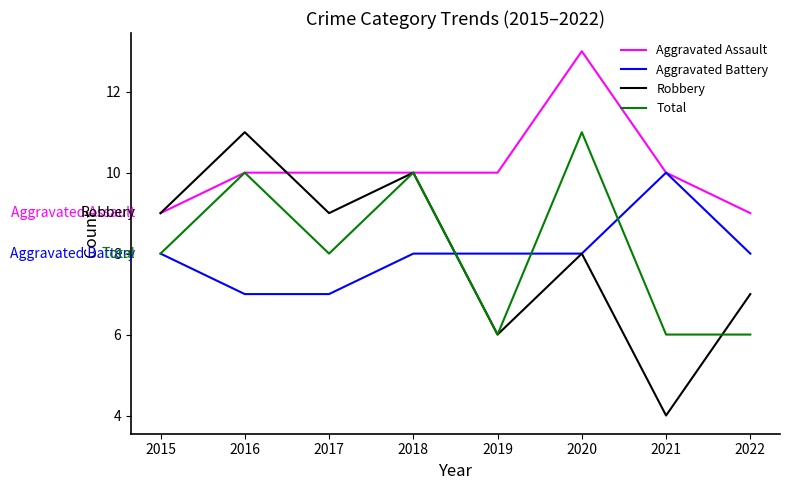

At 2017, list the series in order from largest to smallest.

Aggravated Assault, Robbery, Total, Aggravated Battery